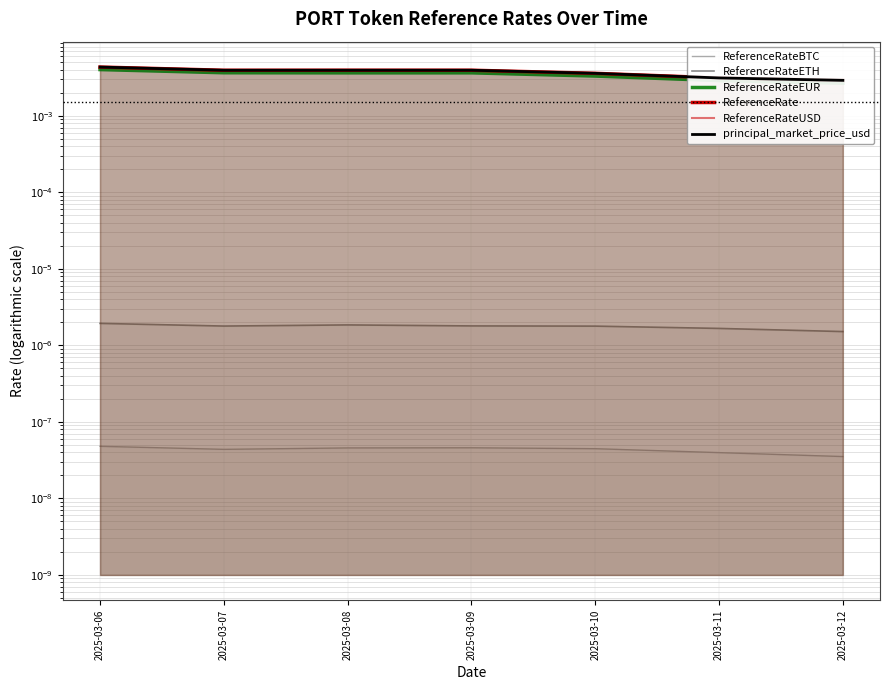

Count the number of categories in the chart.

7